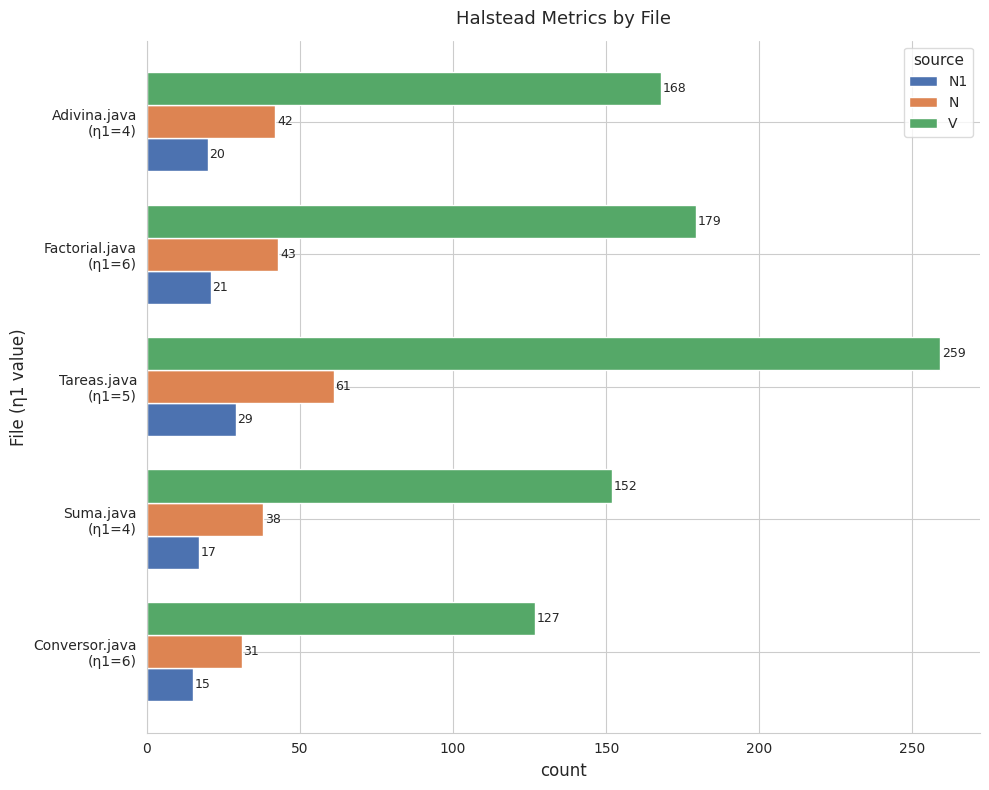

What is the minimum value for V?

126.7